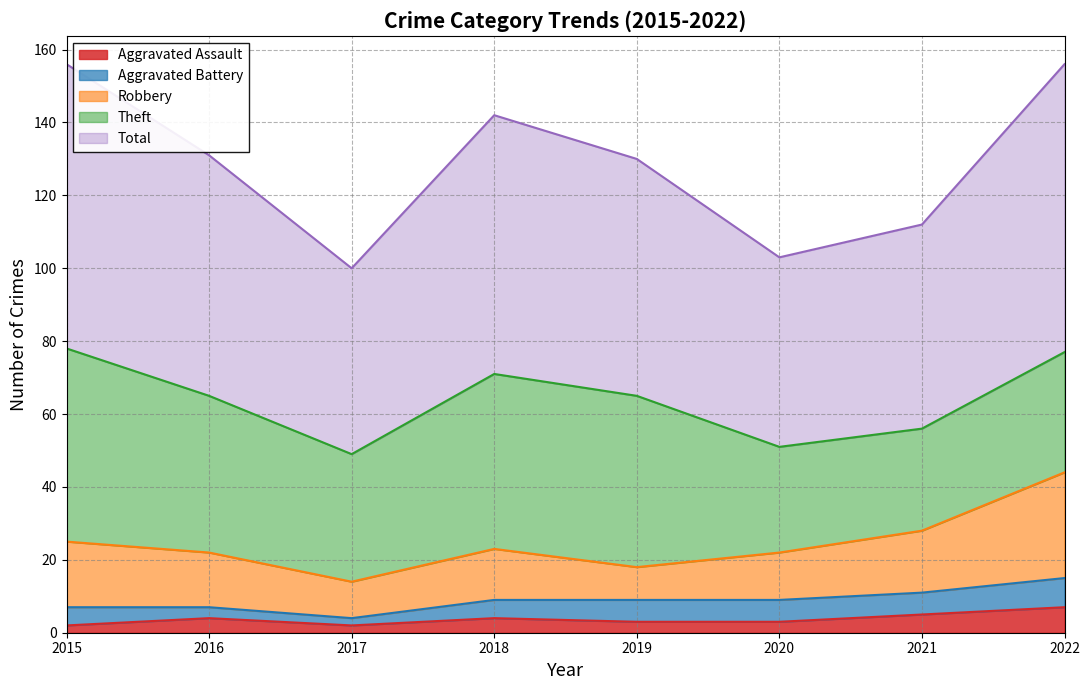

True or false: Aggravated Battery has a value of 5 at 2016.

False